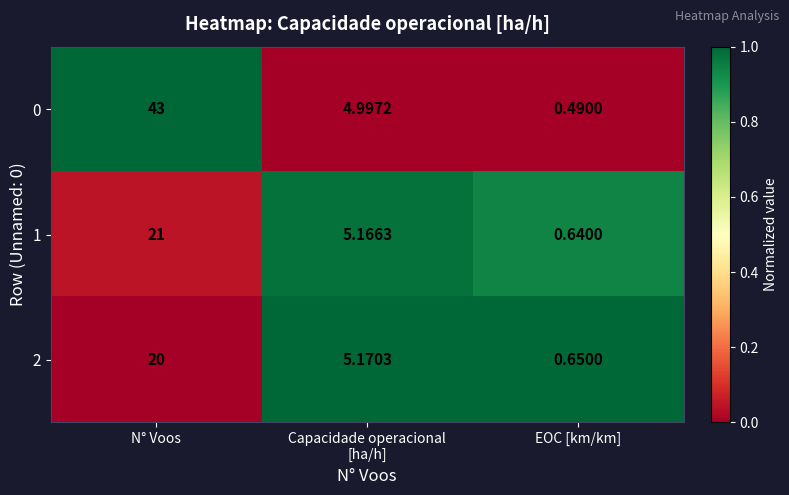

At which category is the sum across all series the highest?

N° Voos